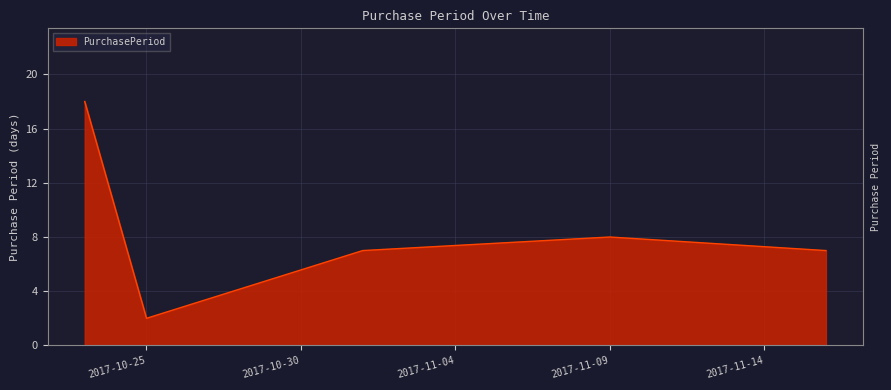

How many interior local valleys (lower than both neighbors) does the data have?

1